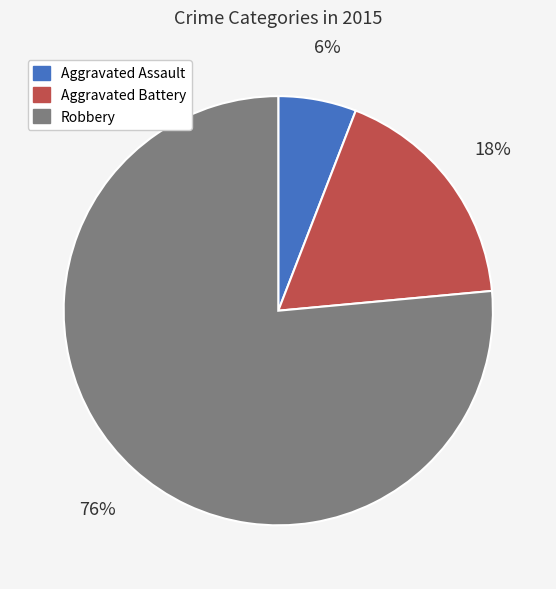

Is the sum of Robbery and Aggravated Battery greater than half?

Yes